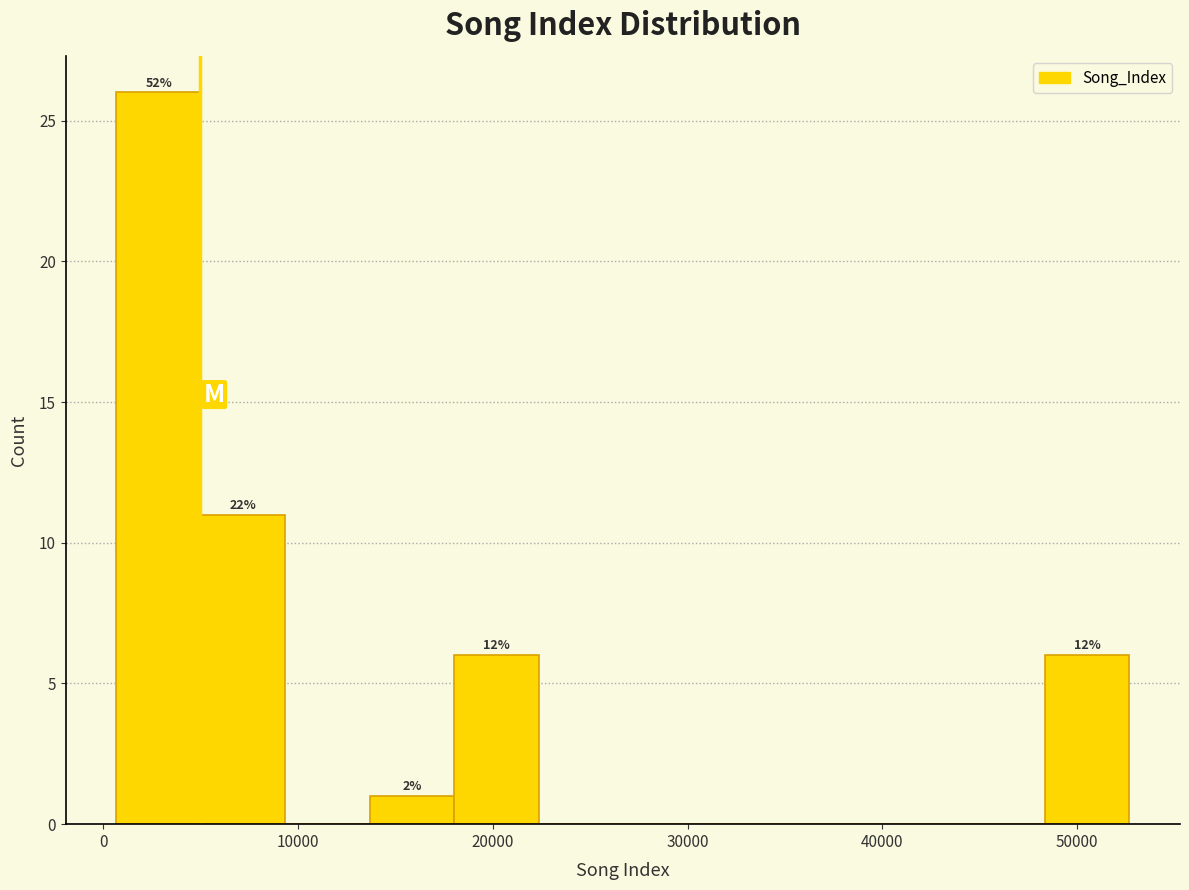

Which range on the x-axis has the tallest bar?

1000 to 5000